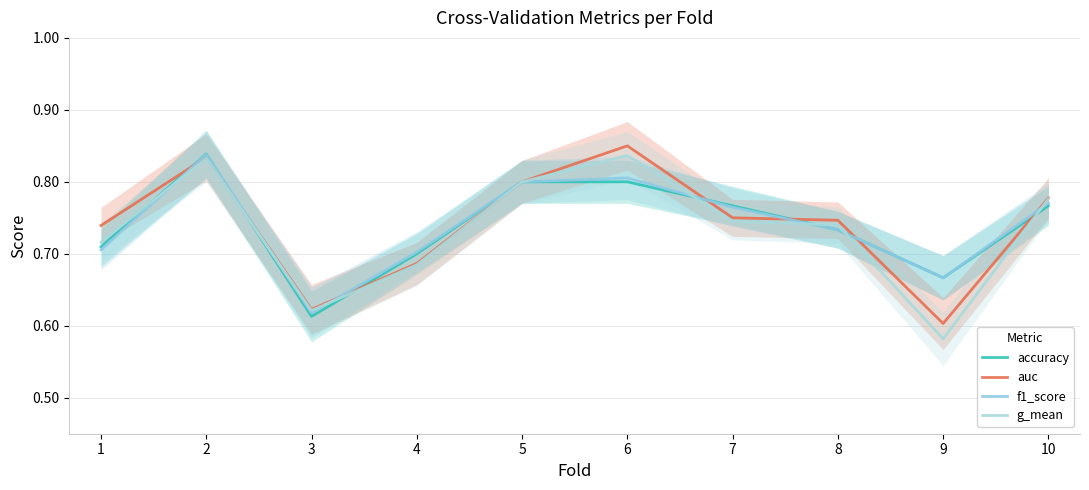

At which category is the sum across all series the highest?

2